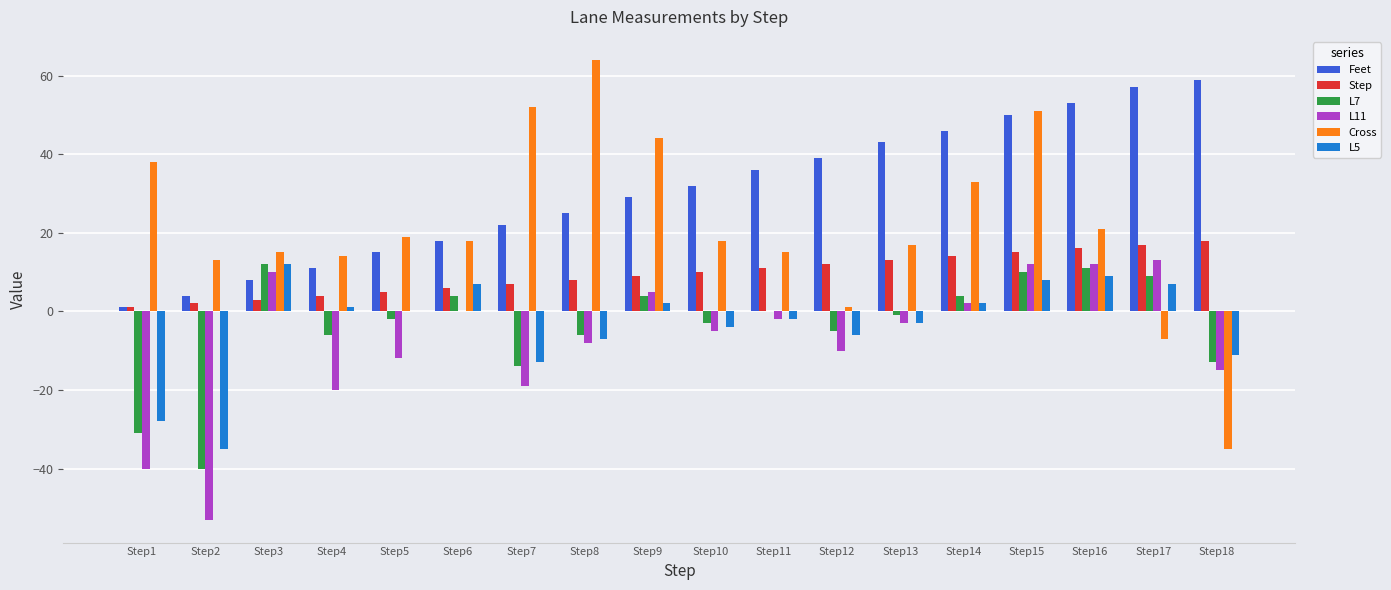

How many groups of bars are there?

18